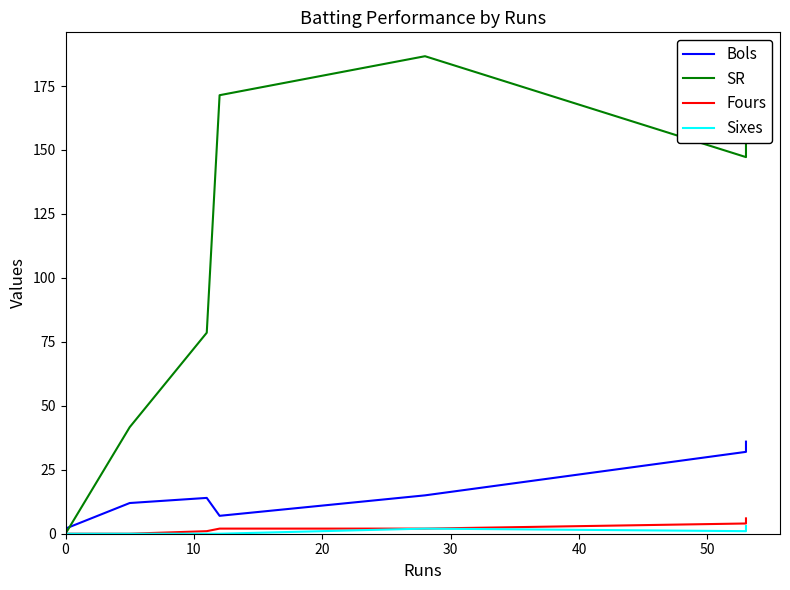

How many distinct data groups are displayed?

4